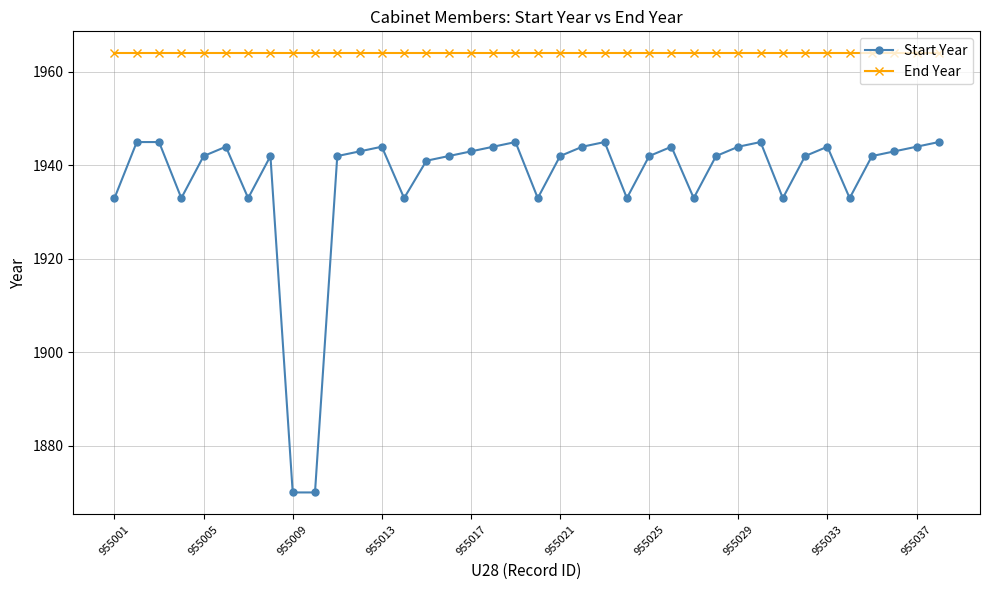

List the series in order of their overall mean, highest first.

End Year, Start Year